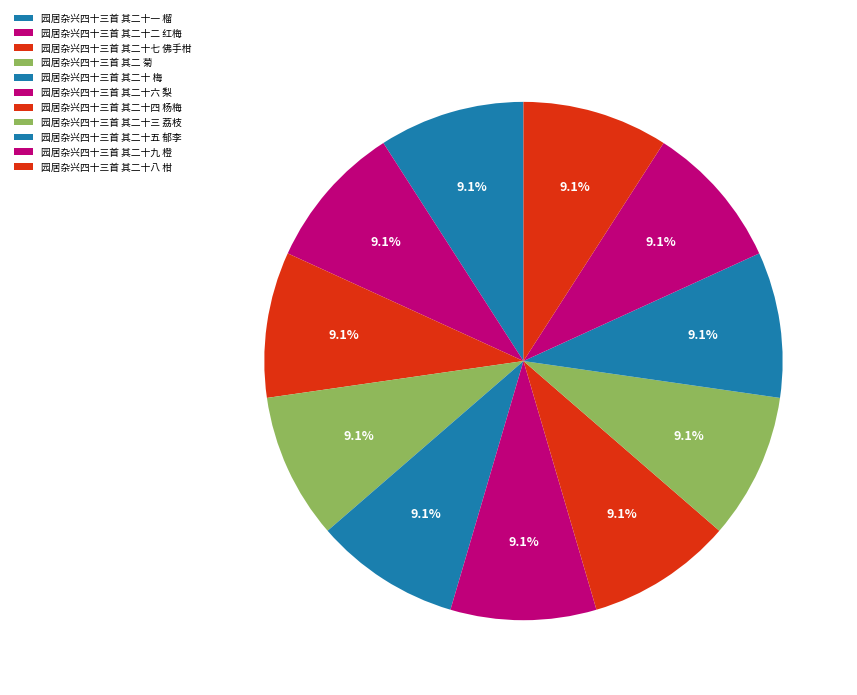

What is the ratio of the value at 园居杂兴四十三首 其二十七 佛手柑 to the value at 园居杂兴四十三首 其二十一 榴?

1.0